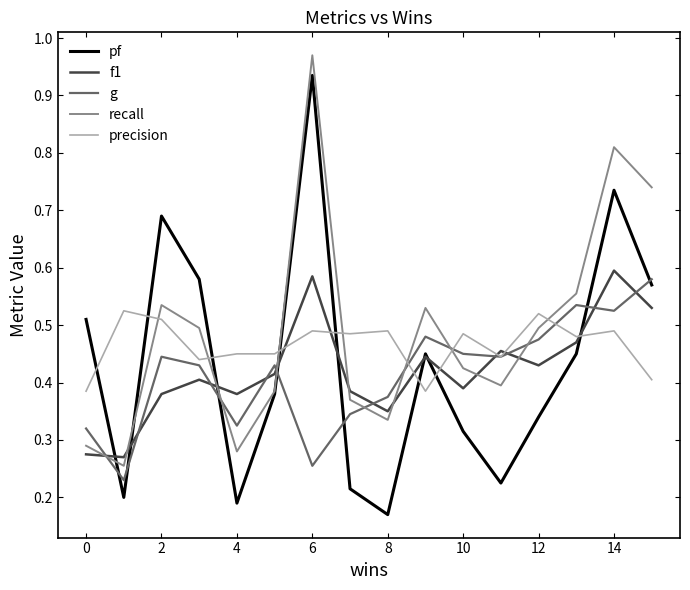

Which series has the largest range (max minus min)?

pf